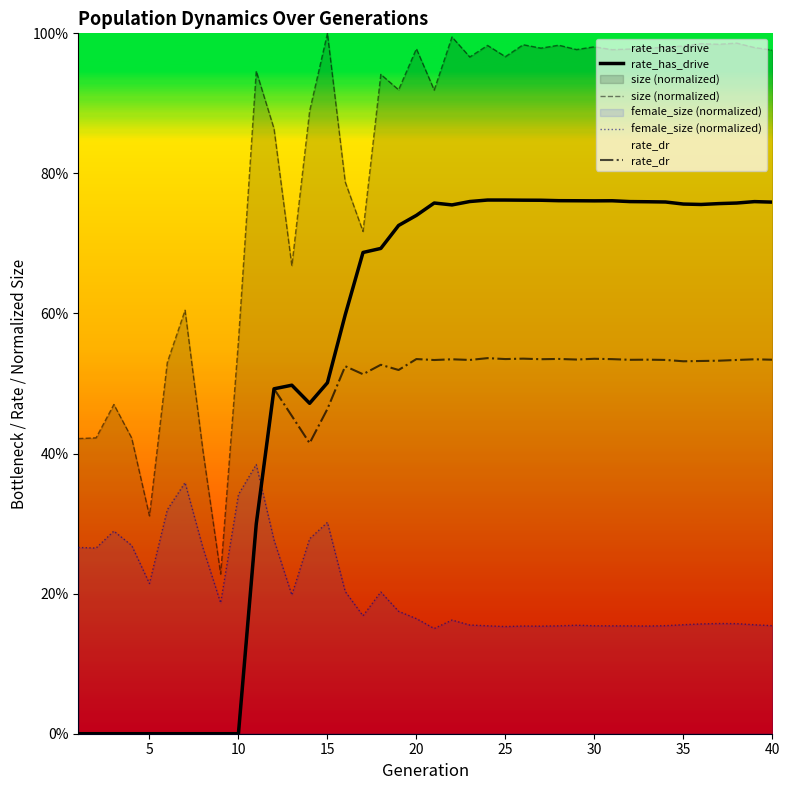

True or false: rate_dr and size (normalized) intersect in this chart.

False